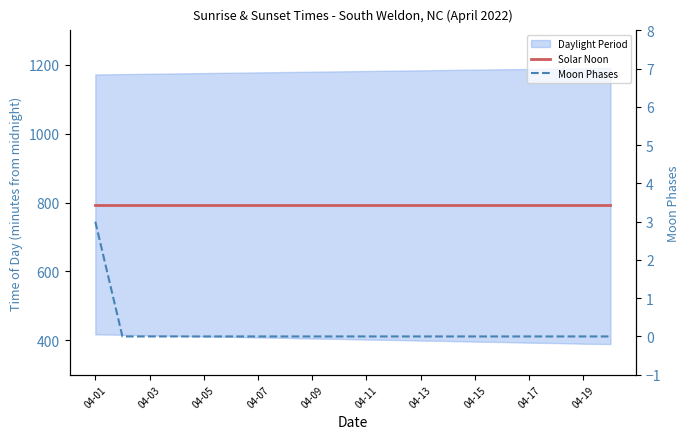

Reading left to right, what are all the values shown in this chart?

Solar Noon: 794	794	794	794	794	794	794	794	794	794	794	794	794	794	794	794	794	794	794	794
Moon Phases: 3	0	0	0	0	0	0	0	0	0	0	0	0	0	0	0	0	0	0	0